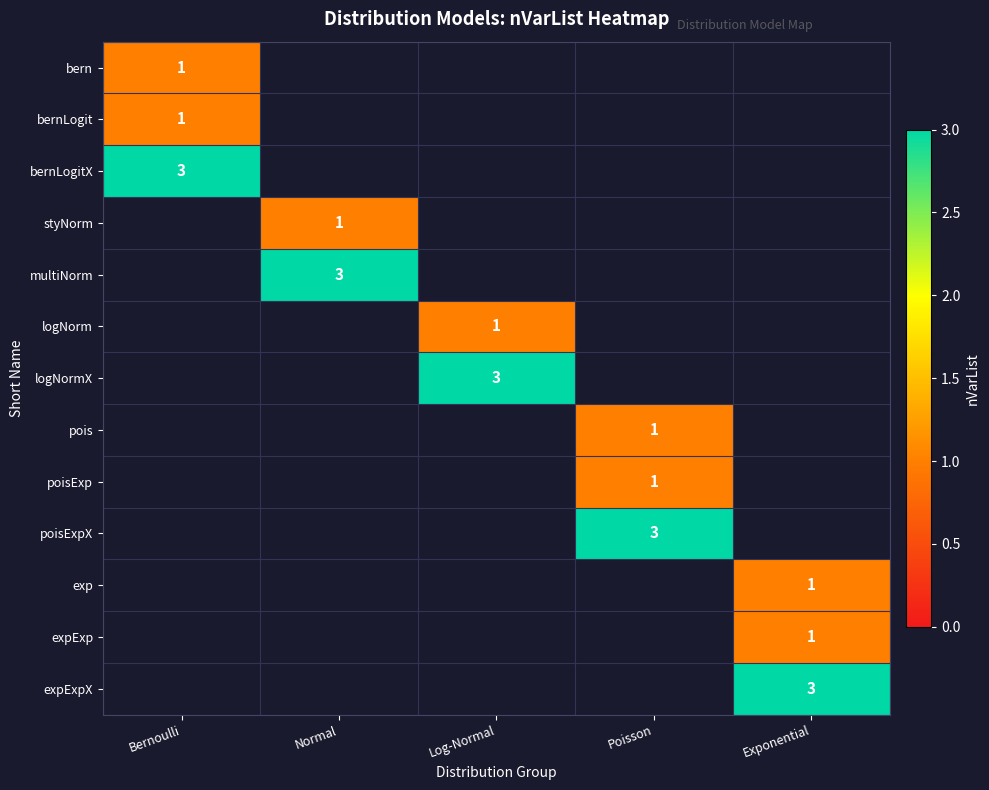

Between Normal and Exponential, which is larger?

Exponential